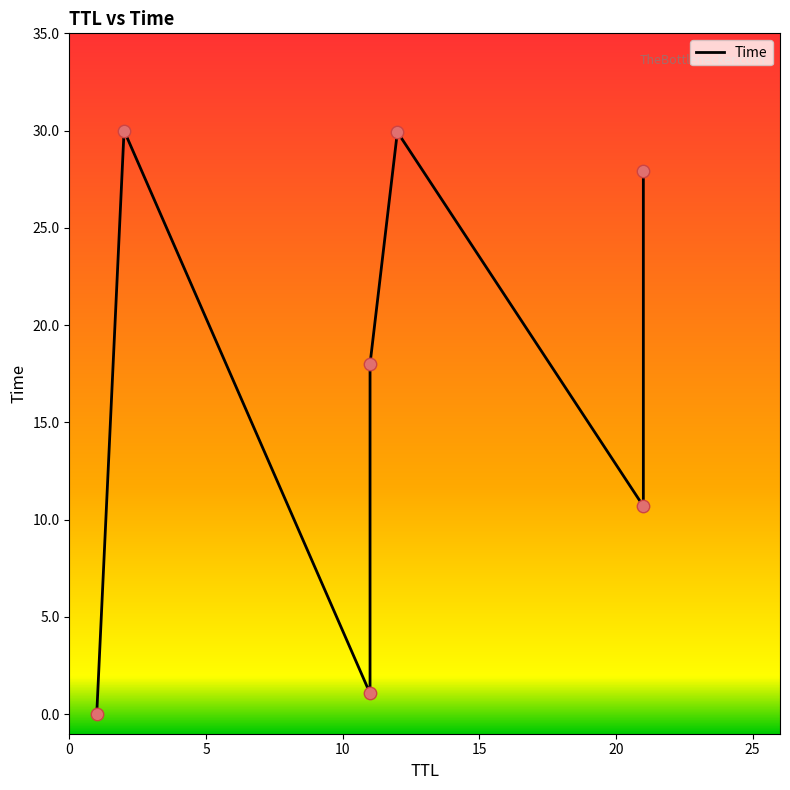

What is the change in value from 21 to 2?

+19.3